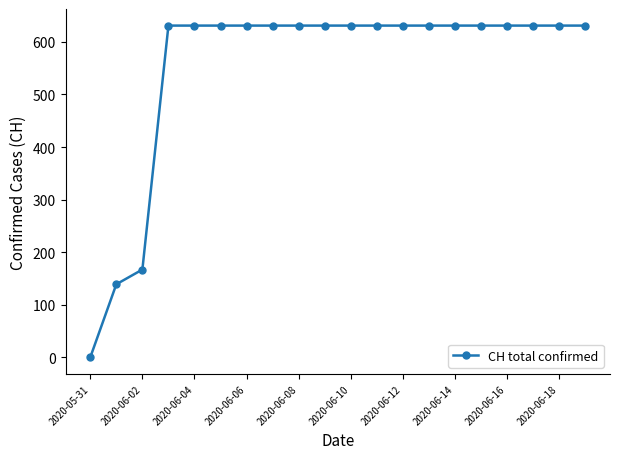

What is the maximum value shown in the chart?

631